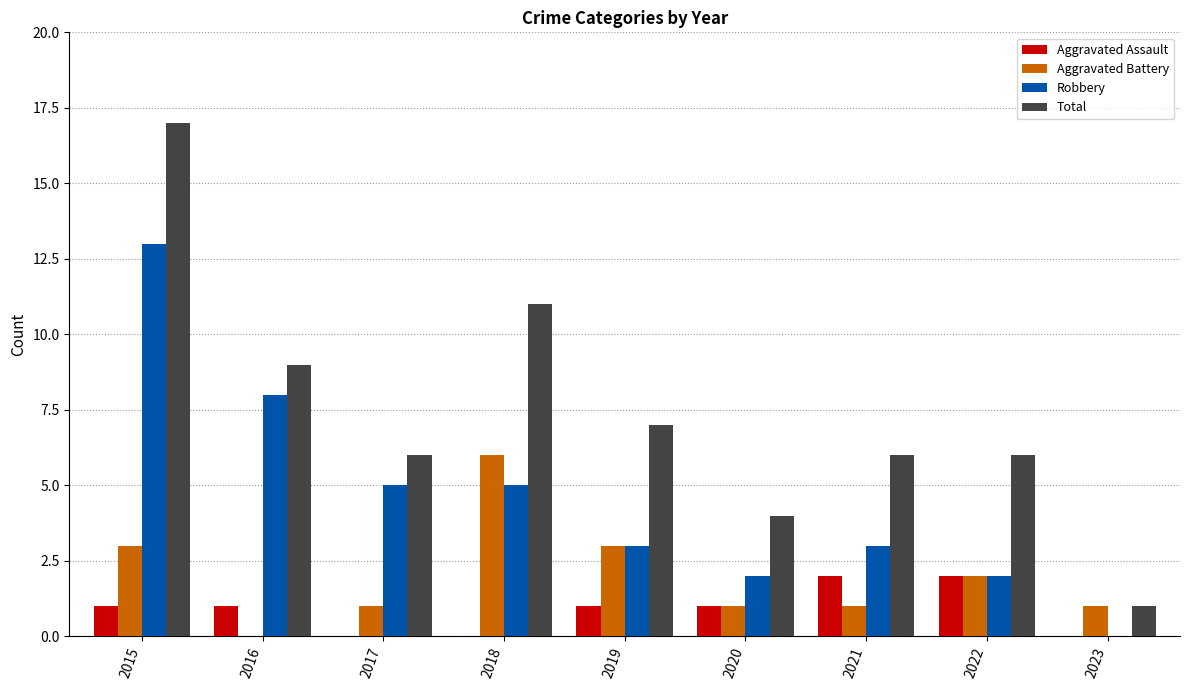

True or false: Robbery has a value of 3 at 2019.

True